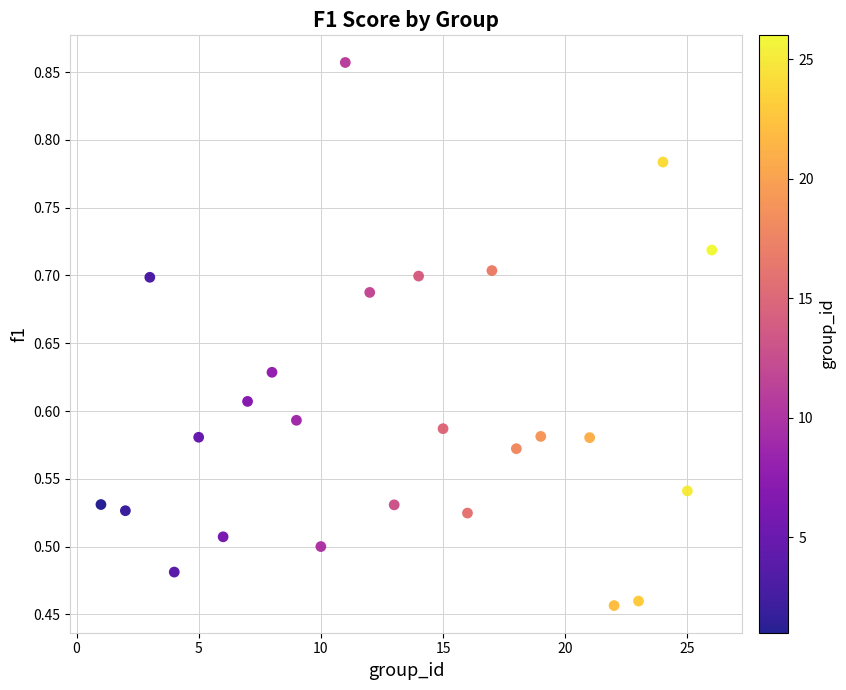

What is the range of Y values (max minus min)?

0.4